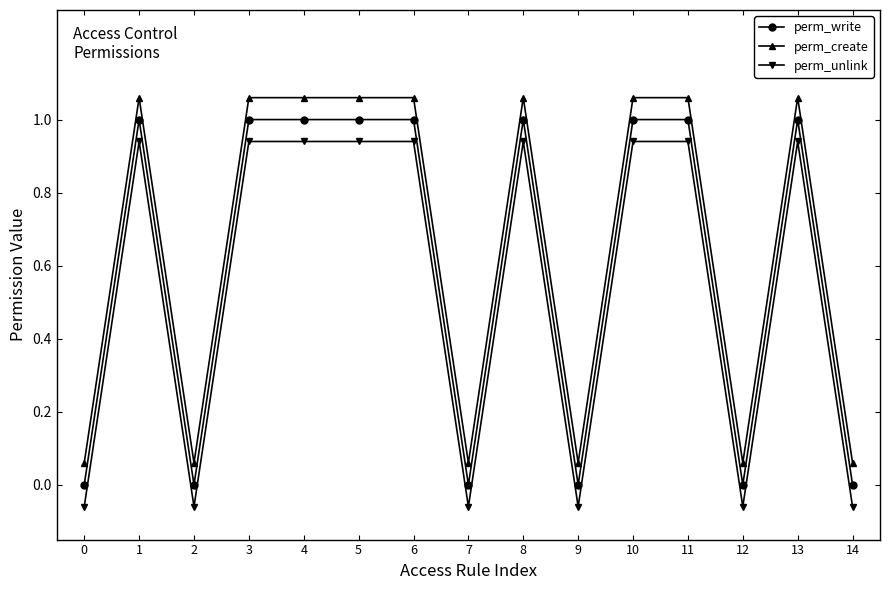

At which category does perm_write reach its first local valley?

2